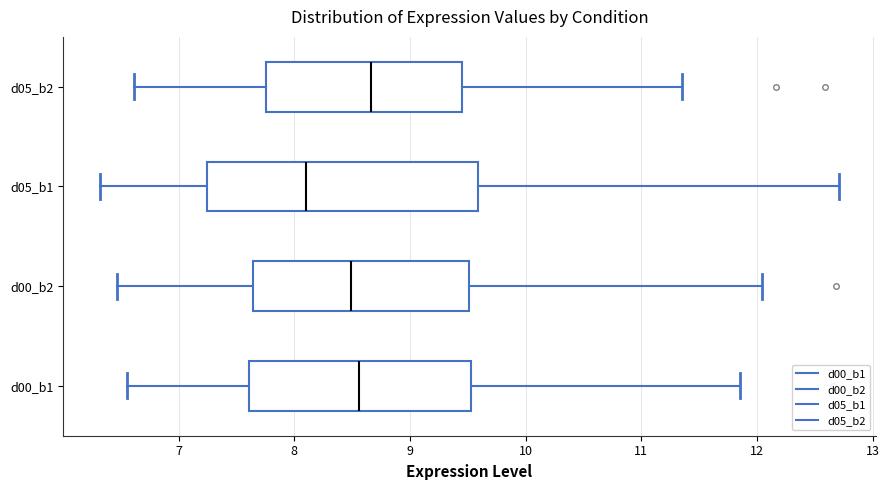

Which box is the widest, from its left edge to its right edge?

d05_b1